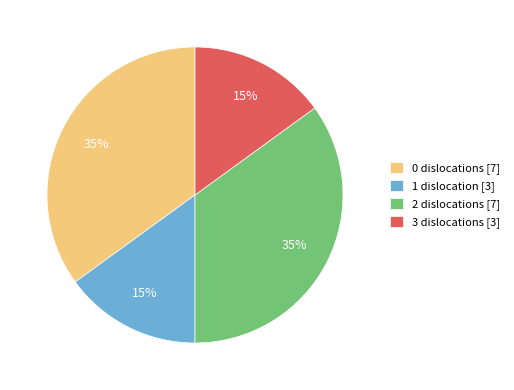

Does any single category account for the majority?

No